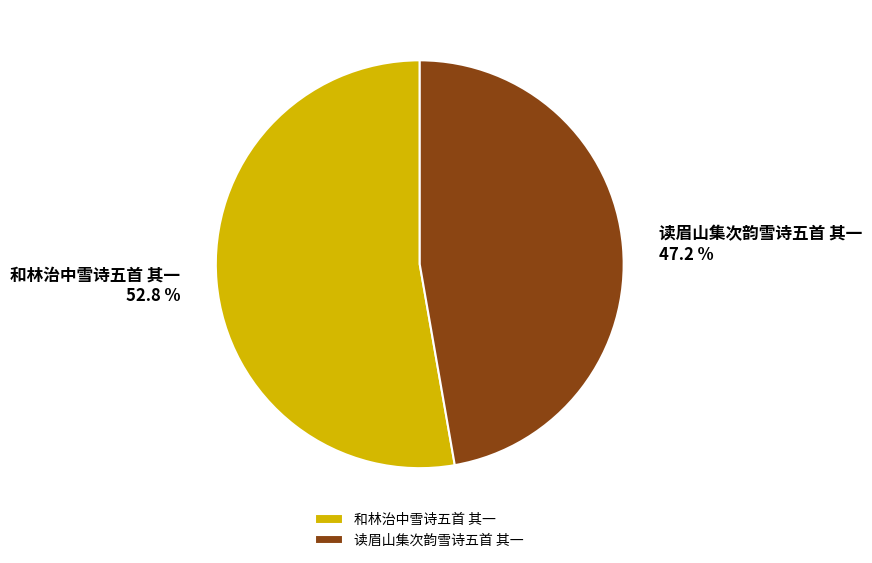

To the nearest percent, what is the difference between the 读眉山集次韵雪诗五首 其一 and 和林治中雪诗五首 其一 slice percentages?

6%